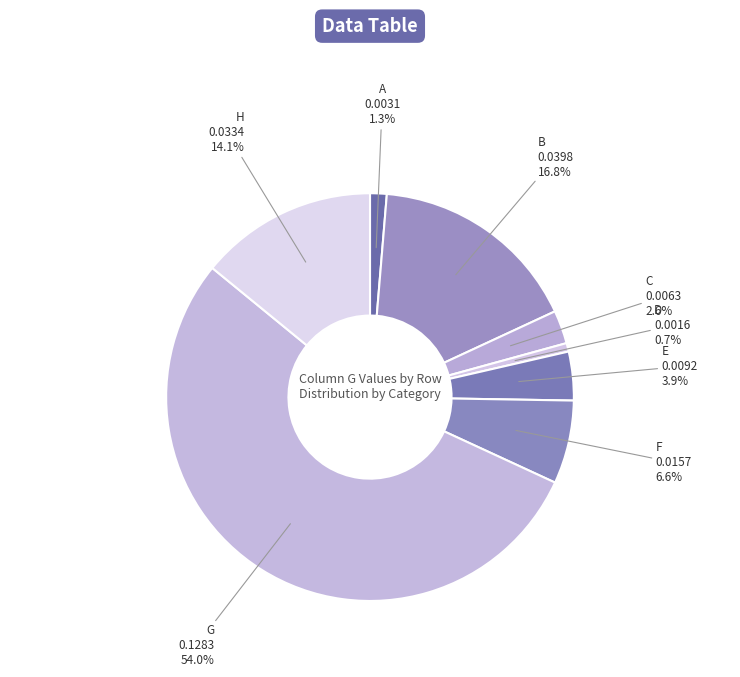

To the nearest percent, what is the difference between the largest and smallest slice percentages?

53%